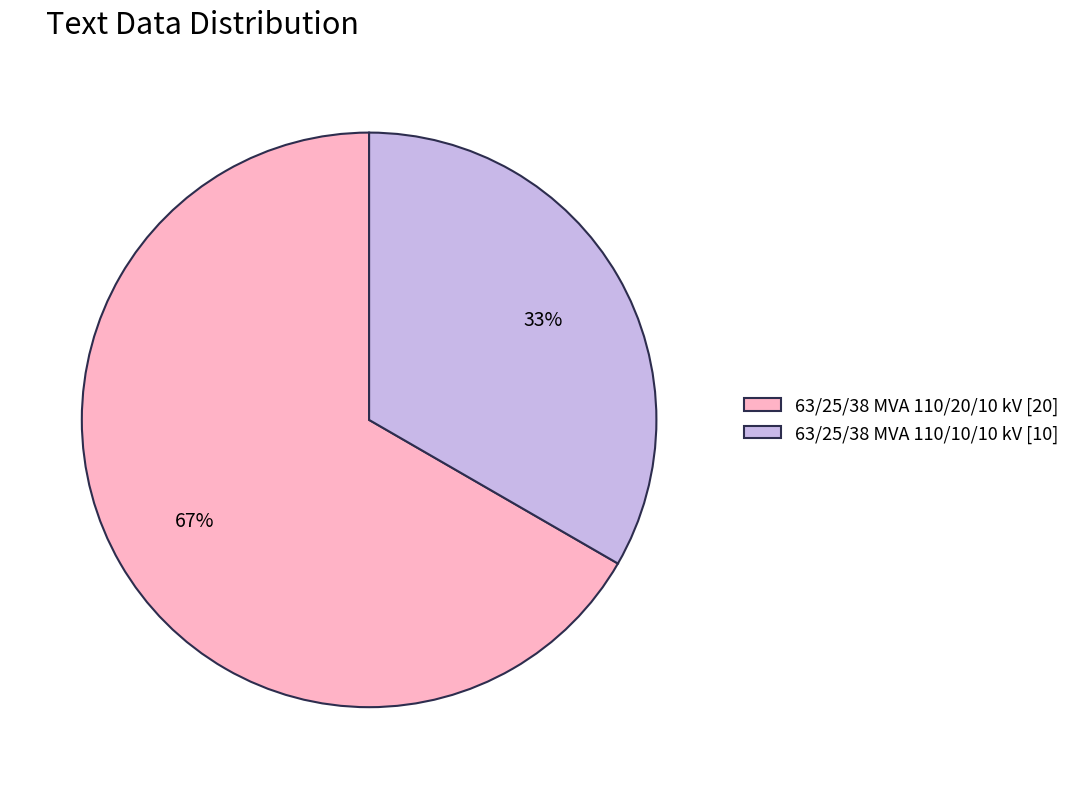

Does any single category account for the majority?

Yes